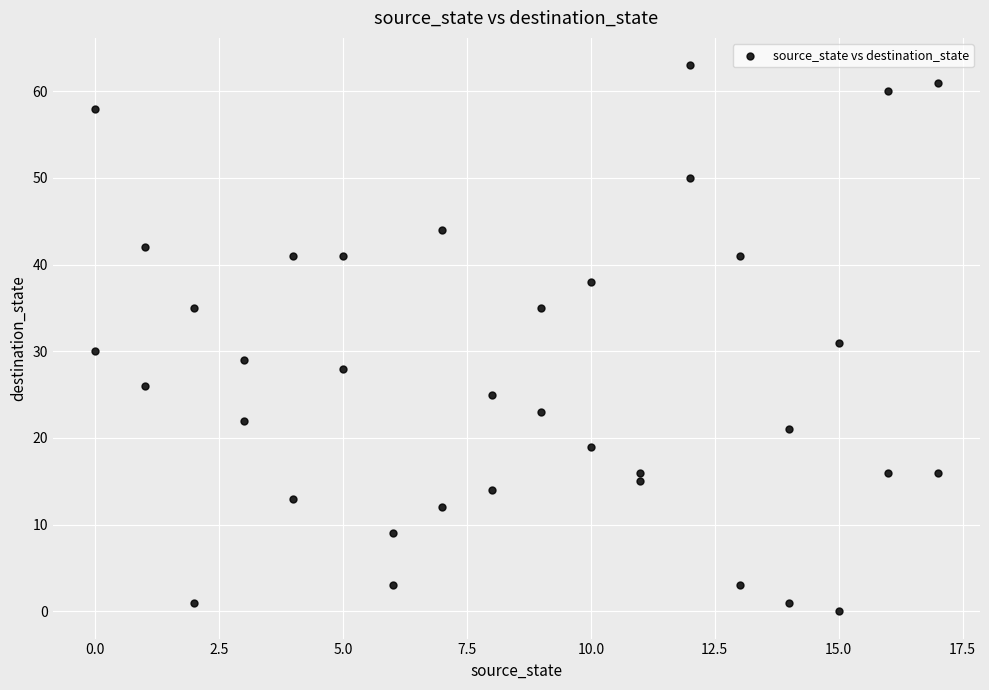

What is the range of Y values (max minus min)?

63